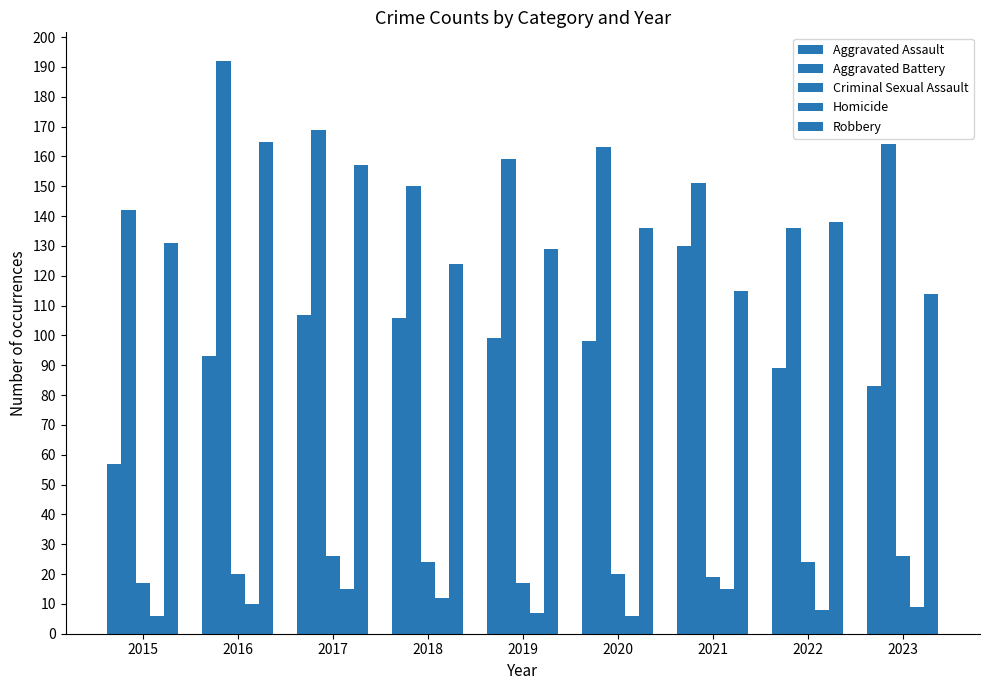

At which label does Criminal Sexual Assault reach its peak?

2017